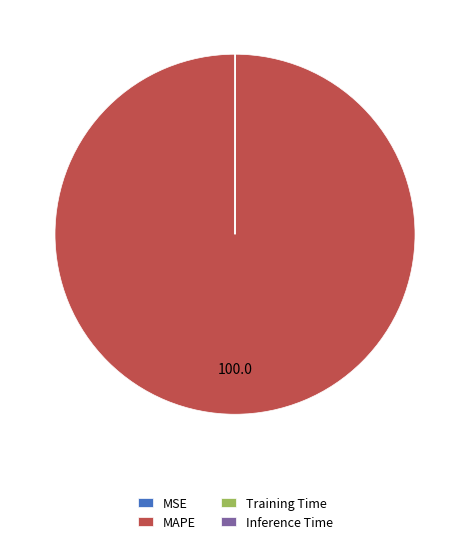

What is the largest slice in the pie chart?

MAPE